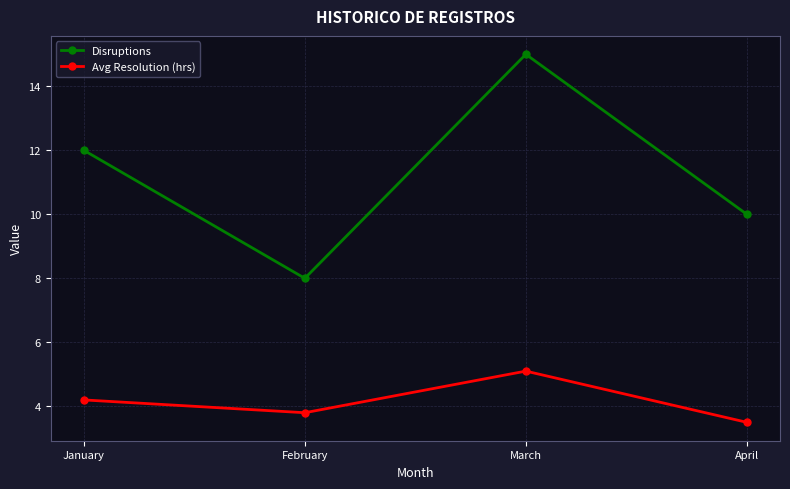

Is this an area chart (filled region under the line)?

No